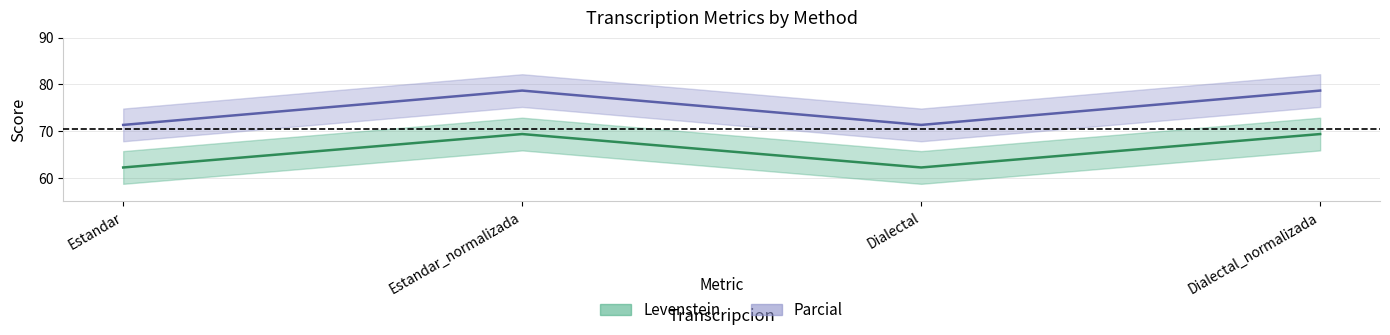

What is the lowest value of the Levenstein series?

62.2